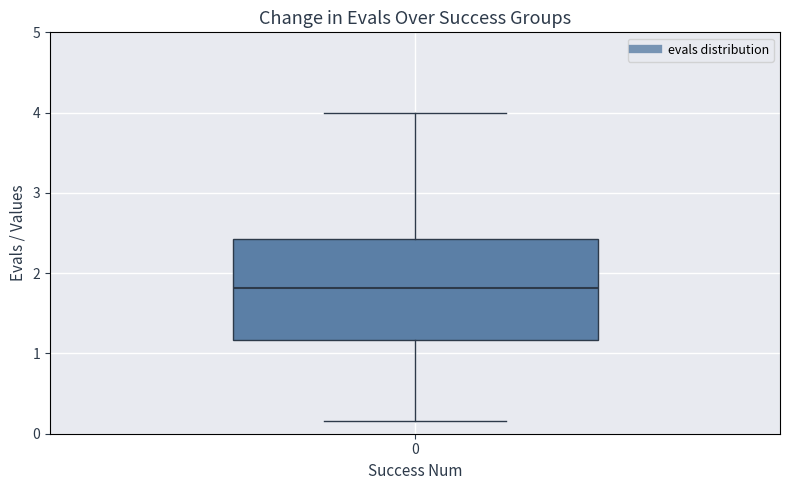

Transcribe this box plot: give where the median line is, the range the box spans, and where the two whiskers end, as read against the y-axis. The values are not printed on the chart, so give them approximately, as read against the axis.

median 1.8, box 1.2 to 2.4, whiskers 0.2 to 4.0